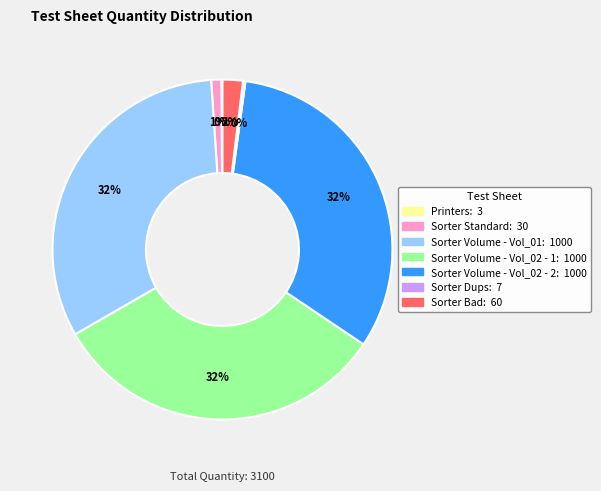

To the nearest percent, what percentage of the pie is Sorter Volume - Vol_02 - 2?

32%